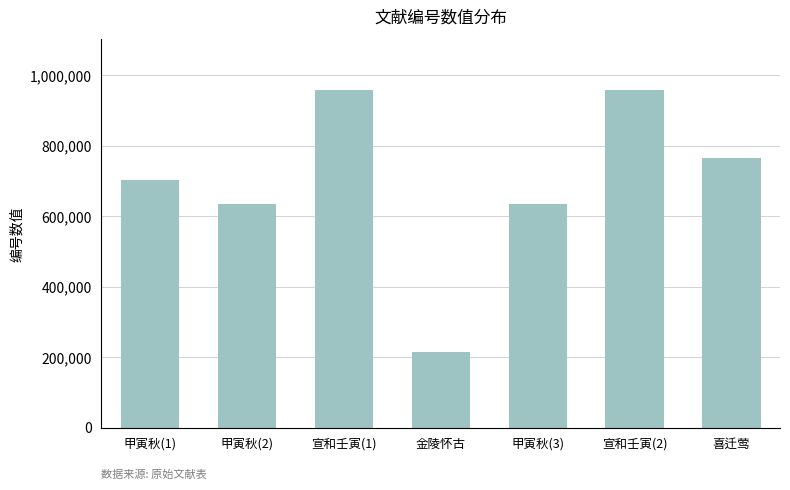

How many categories are shown in the chart?

7